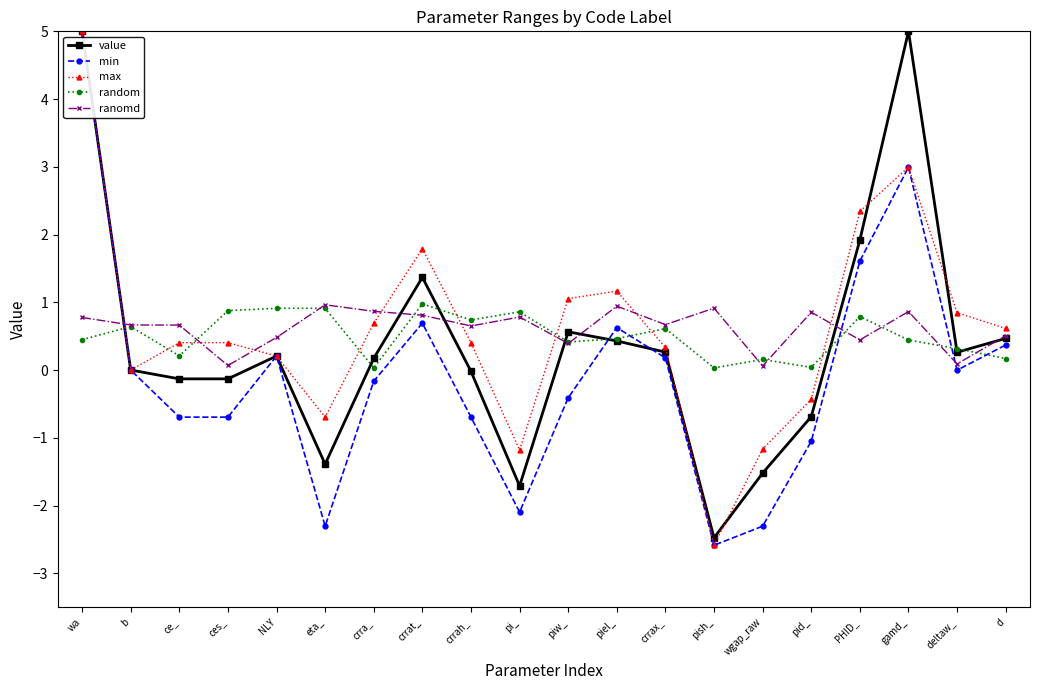

Is it true that max equals 0.2 at deltaw_?

False